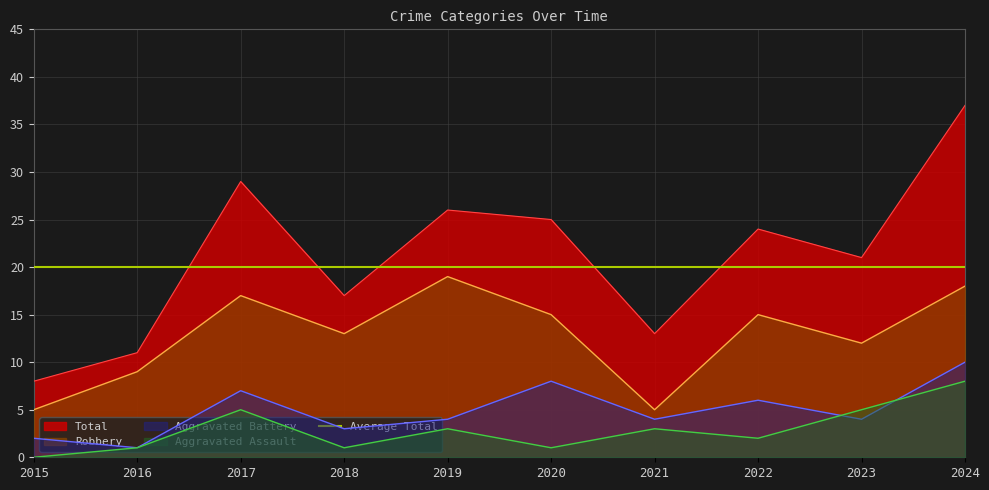

What is the sum of all Aggravated Battery values?

49